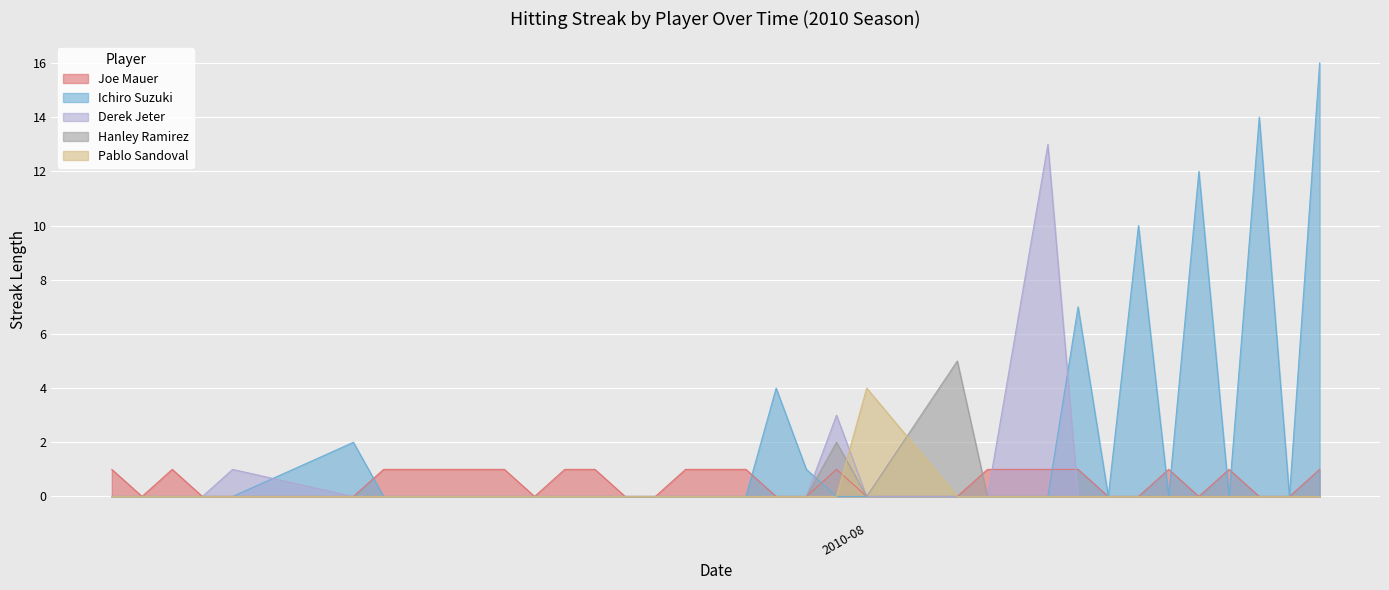

List the series in order of their peak value, lowest first.

Joe Mauer, Pablo Sandoval, Hanley Ramirez, Derek Jeter, Ichiro Suzuki